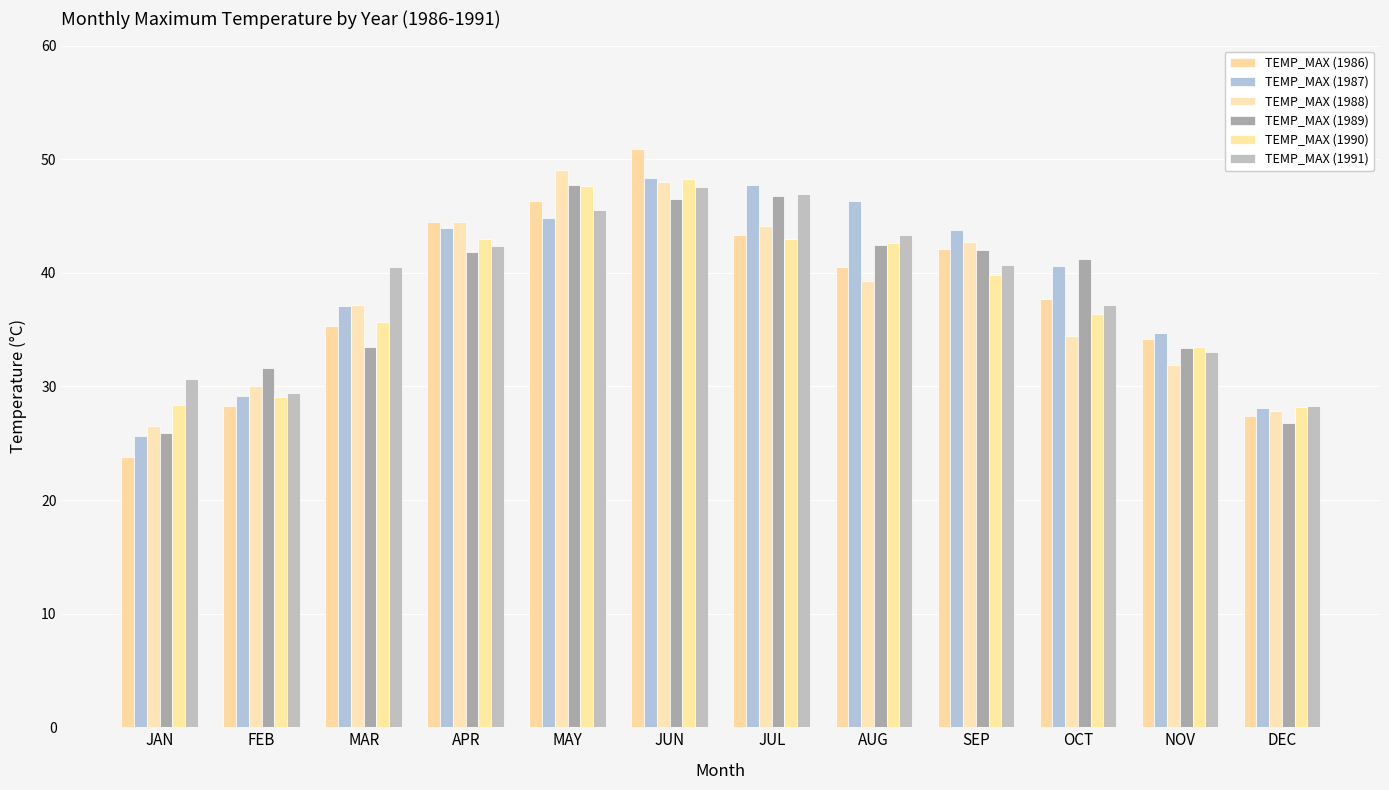

What is the sum of the TEMP_MAX (1989) values at APR and MAR?

75.3